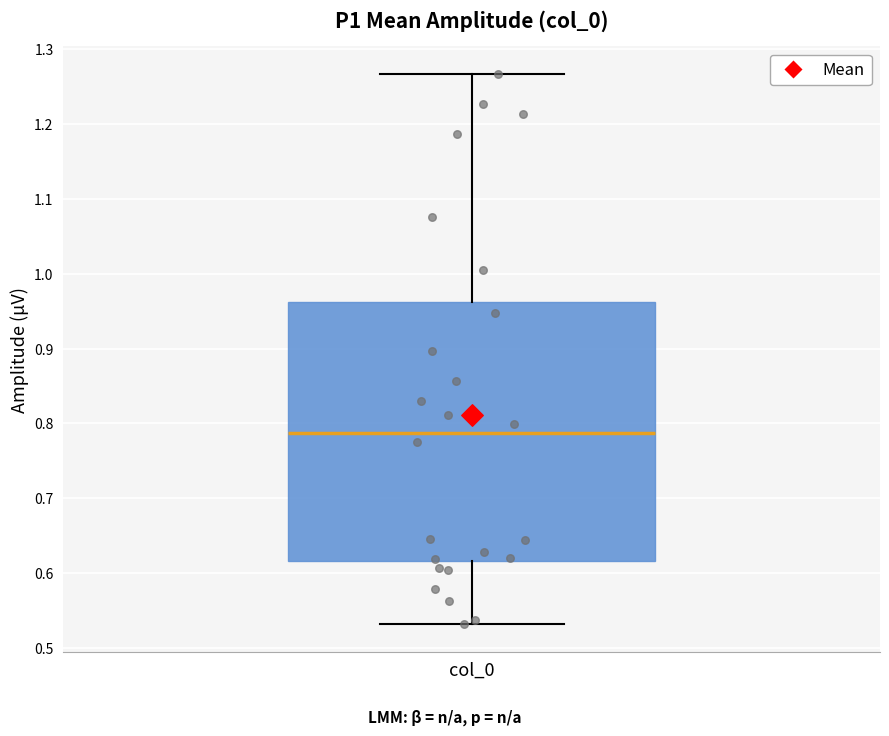

Where is the lower edge of the box for col_0 on the y-axis? The values are not printed on the chart, so give them approximately, as read against the axis.

0.62